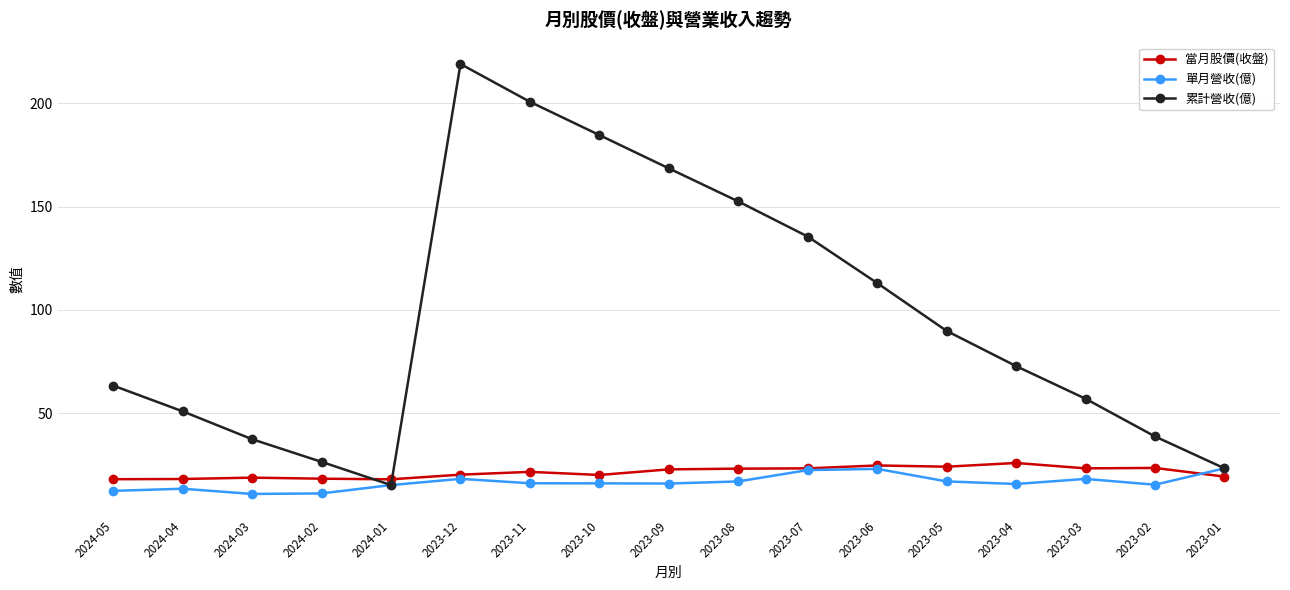

The 累計營收(億) series shows 200.7 at 2023-11. True or false?

True